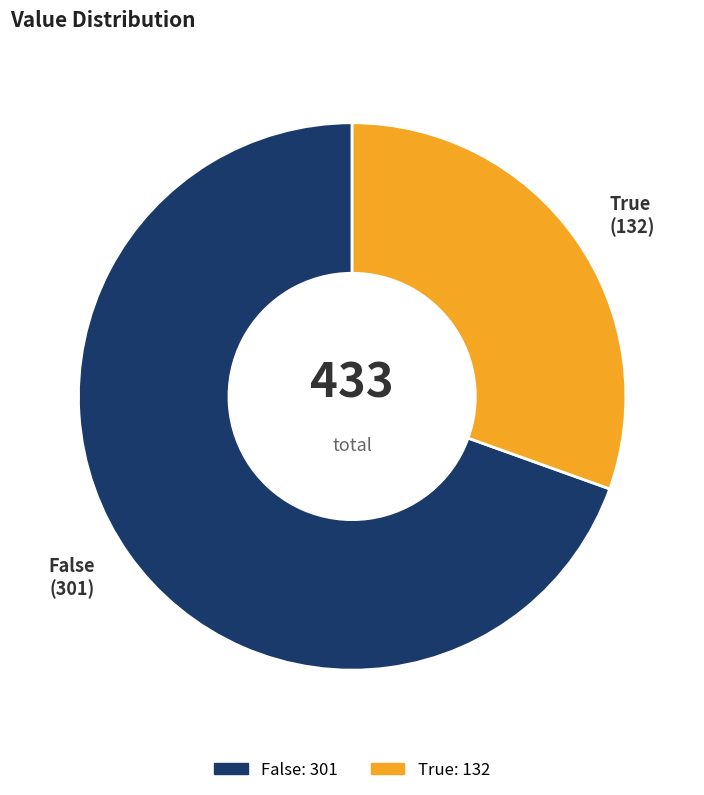

Rank the categories by value from highest to lowest.

False, True